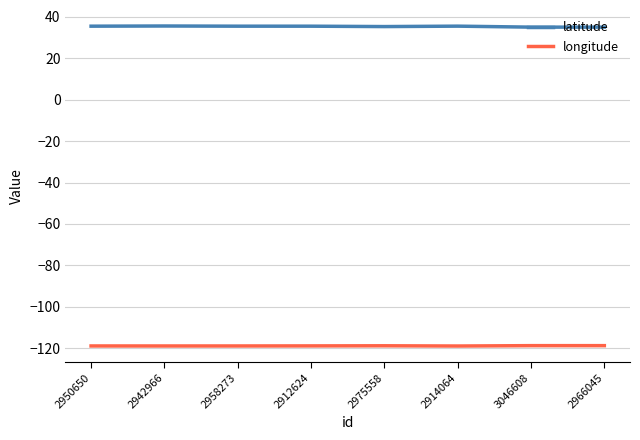

True or false: latitude and longitude intersect in this chart.

False